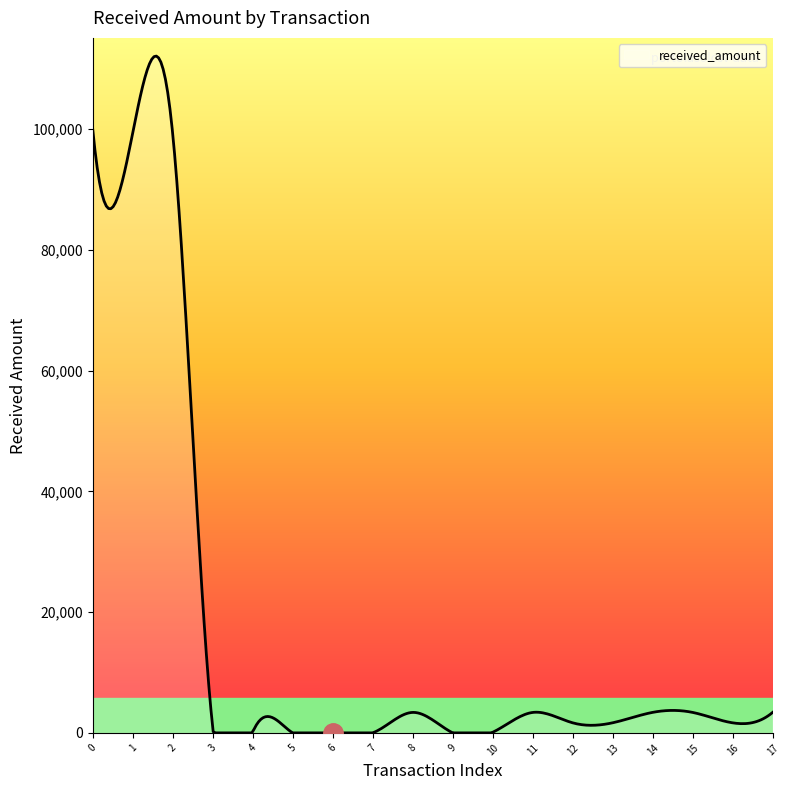

What is the difference between the maximum and minimum values?

112126.6